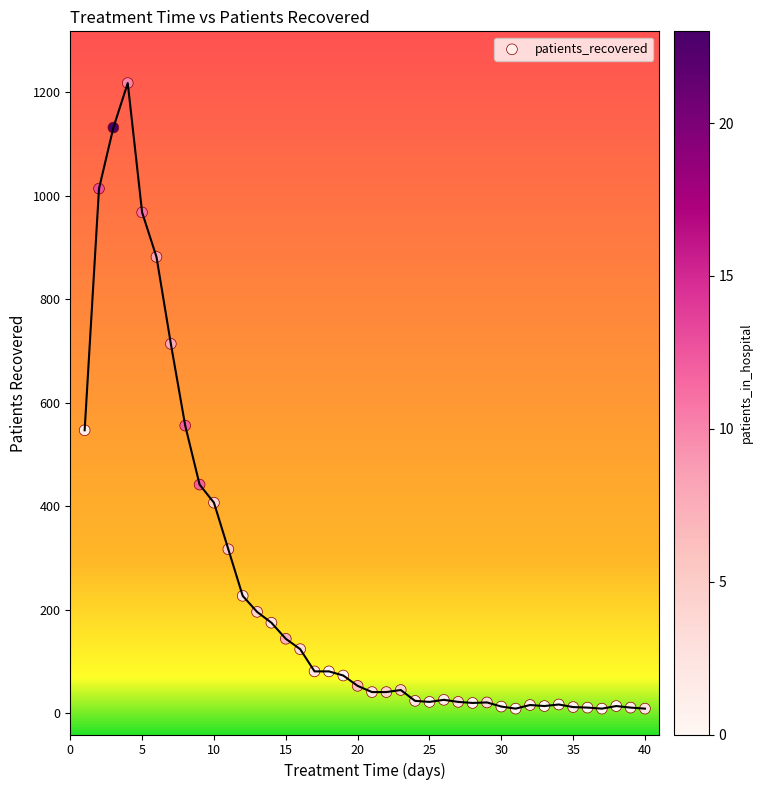

What is the range of Y values (max minus min)?

1209